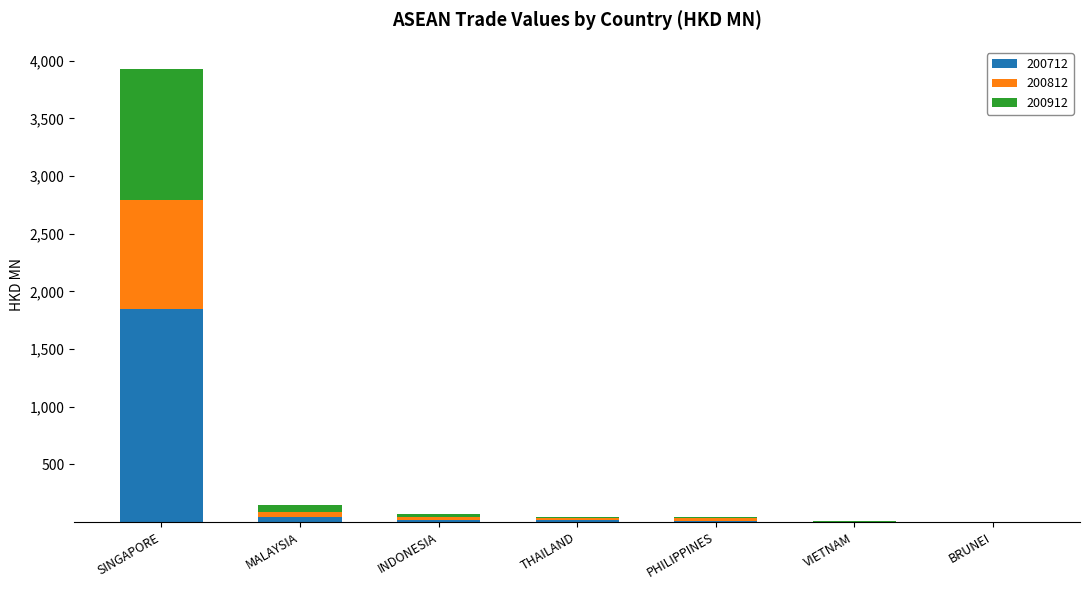

What is the highest value of the 200712 series?

1843.0